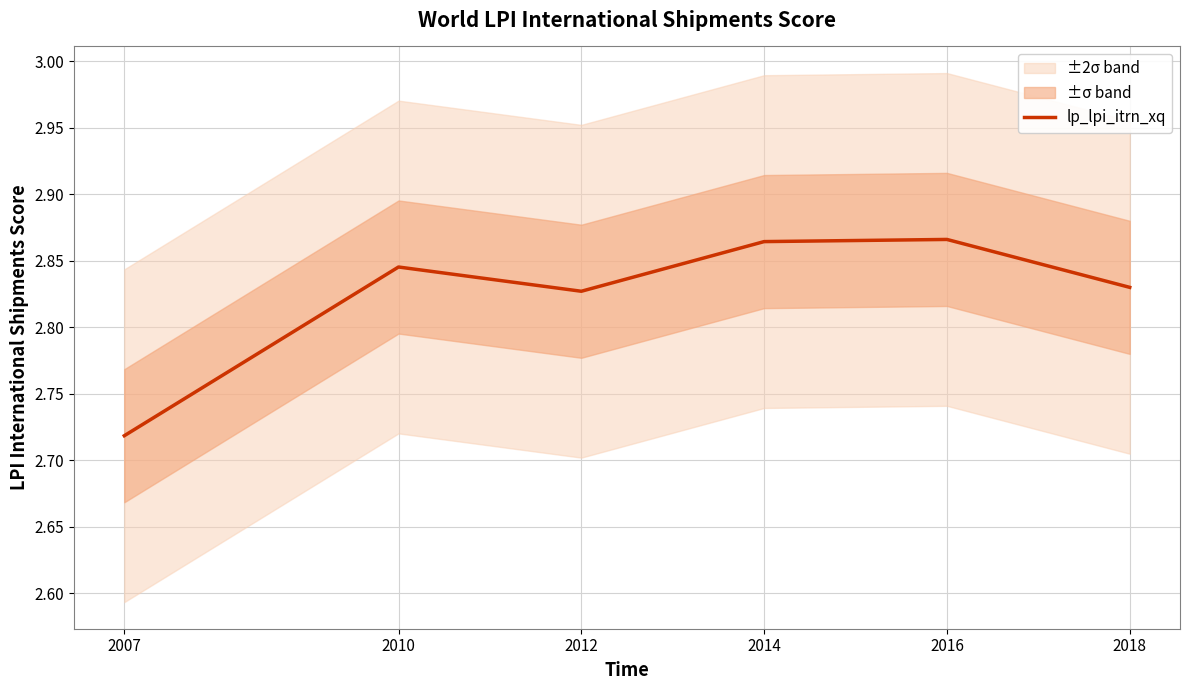

What is the smallest value displayed?

2.7